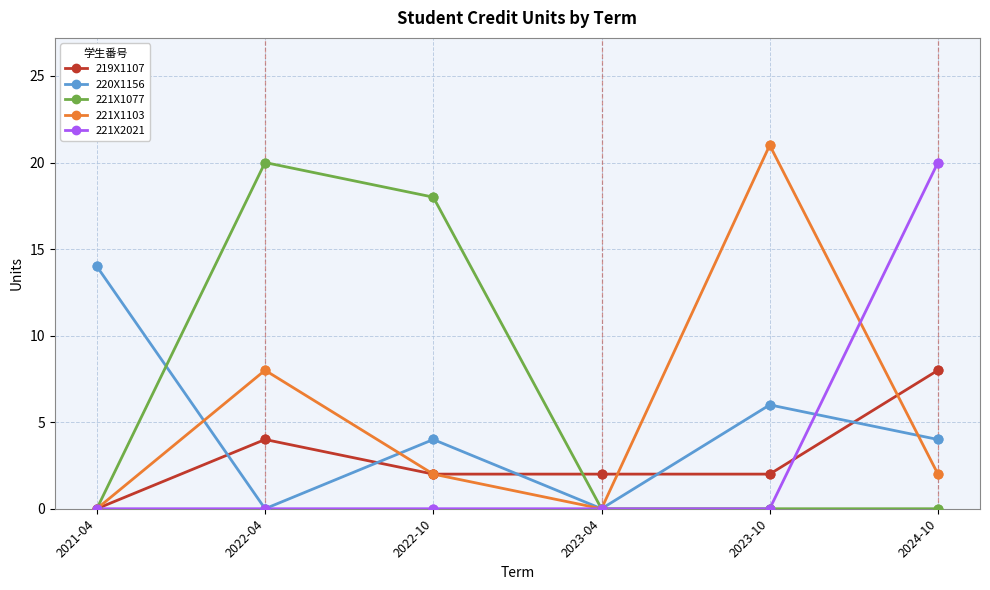

What are all the series names shown in the legend?

219X1107, 220X1156, 221X1077, 221X1103, 221X2021